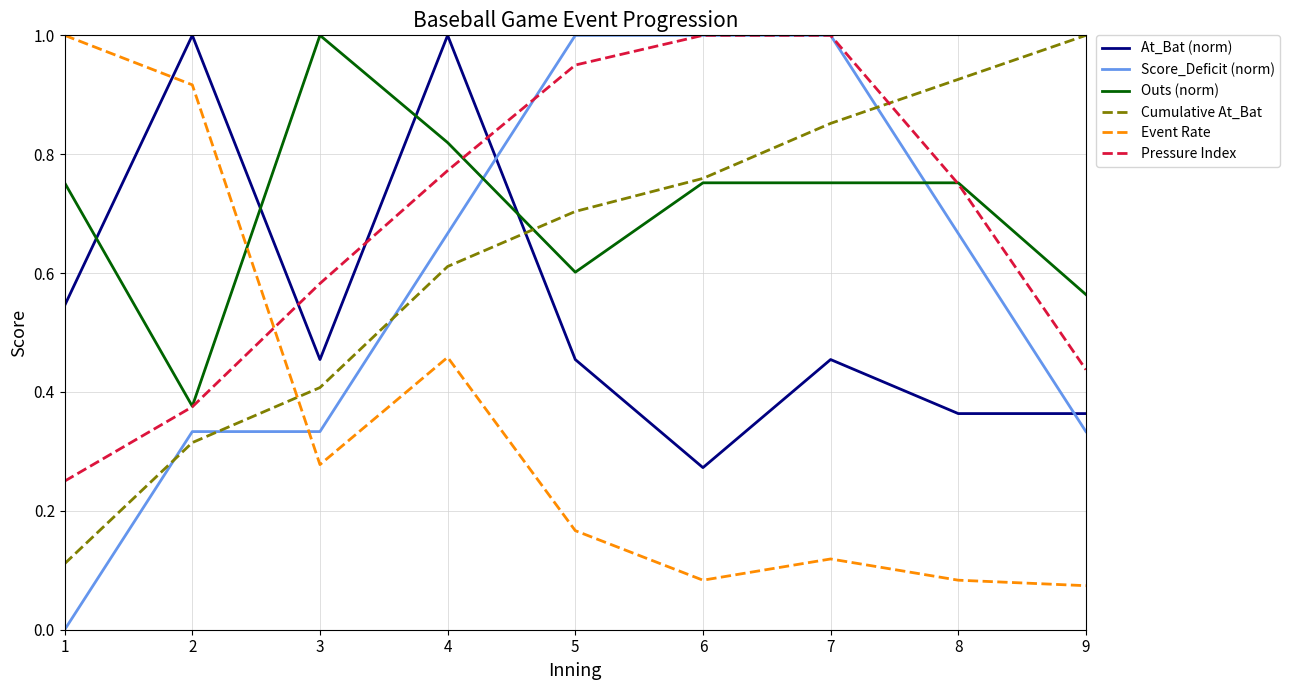

Where is the first local minimum for Outs (norm)?

2